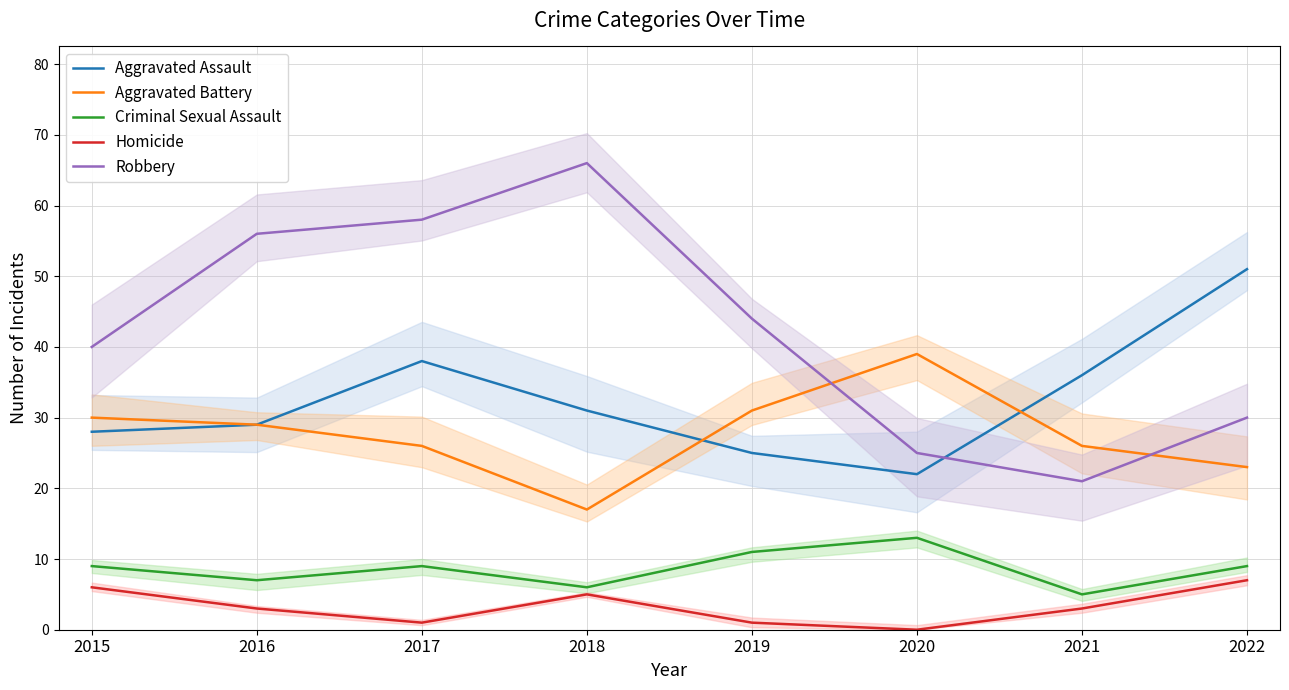

How many interior local valleys does the Aggravated Battery series have?

1